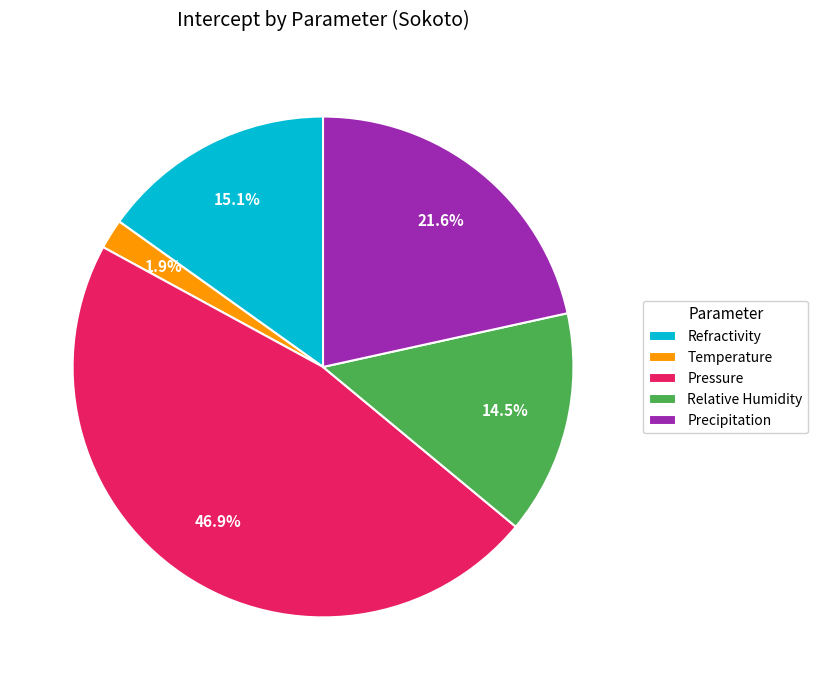

Rank the categories by value from lowest to highest.

Temperature, Relative Humidity, Refractivity, Precipitation, Pressure